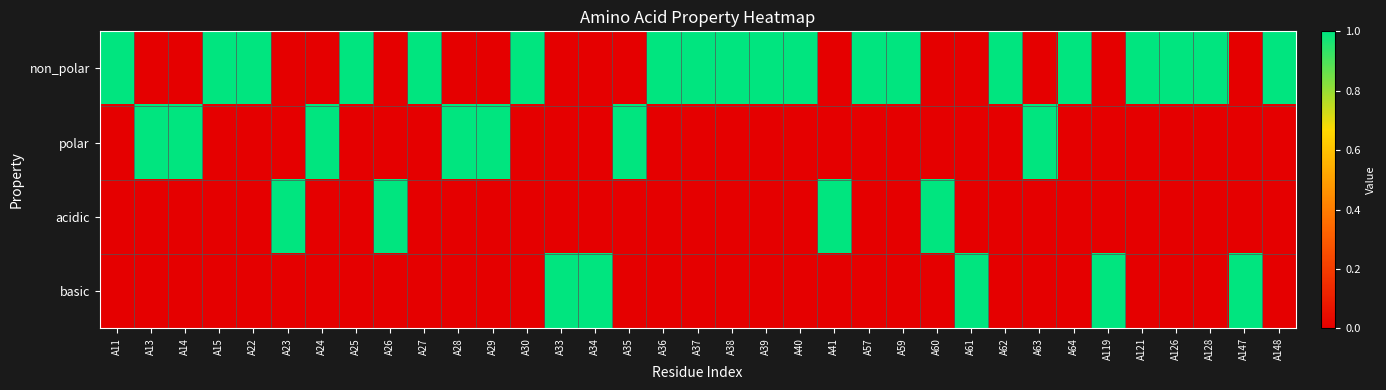

What is the spread (max minus min) of values at A121?

1